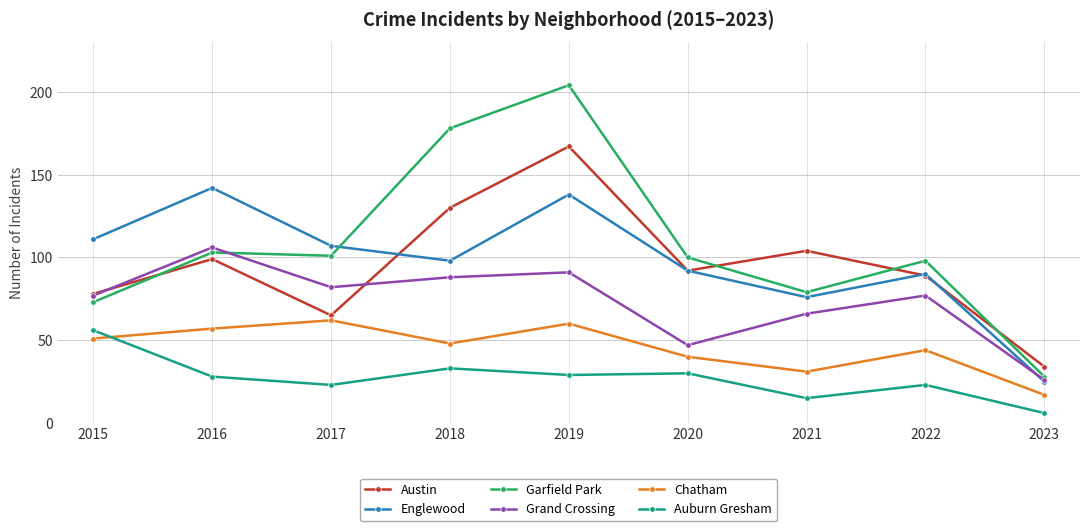

List the series in order of their peak value, lowest first.

Auburn Gresham, Chatham, Grand Crossing, Englewood, Austin, Garfield Park